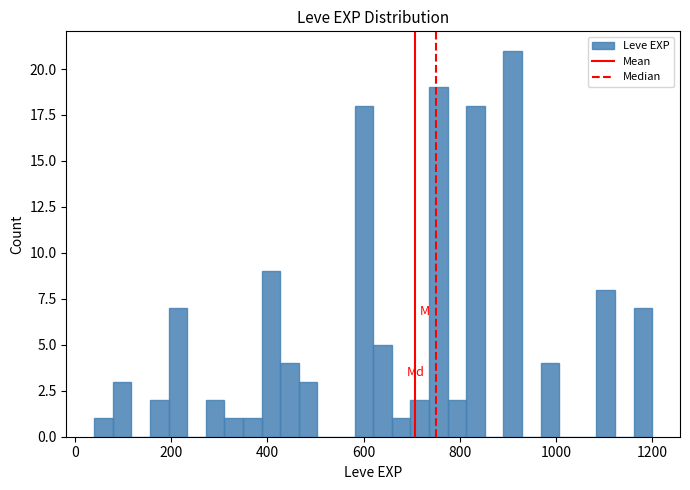

Around what value on the x-axis is the tallest bar? Give the approximate position of its centre, as read against the axis.

920